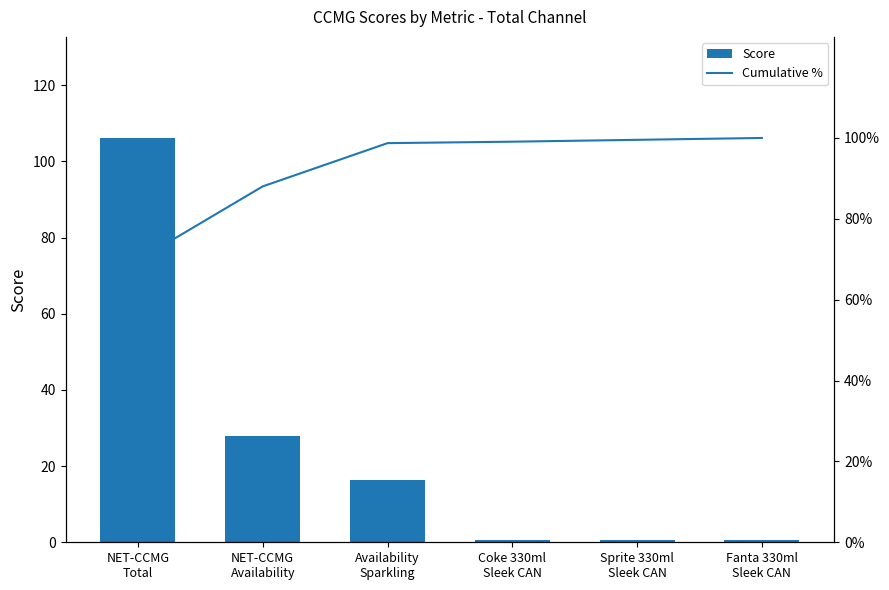

List the labels in order of Score value, smallest first.

Coke 330ml
Sleek CAN, Sprite 330ml
Sleek CAN, Fanta 330ml
Sleek CAN, Availability
Sparkling, NET-CCMG
Availability, NET-CCMG
Total